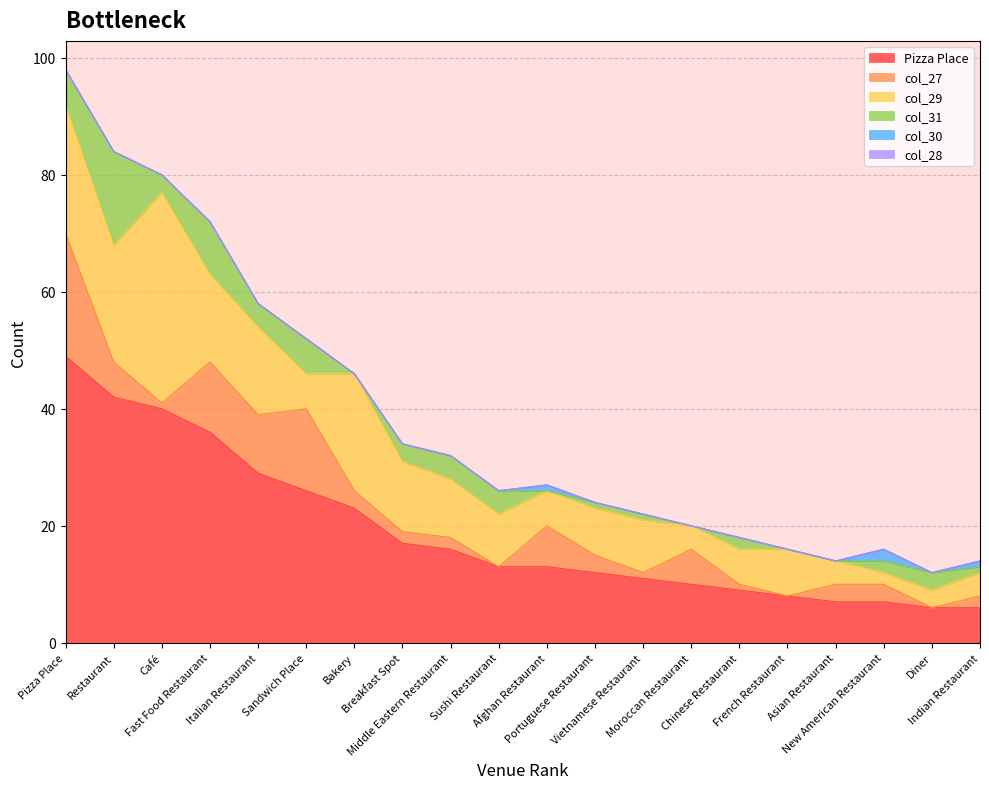

True or false: col_30 and col_28 intersect in this chart.

False